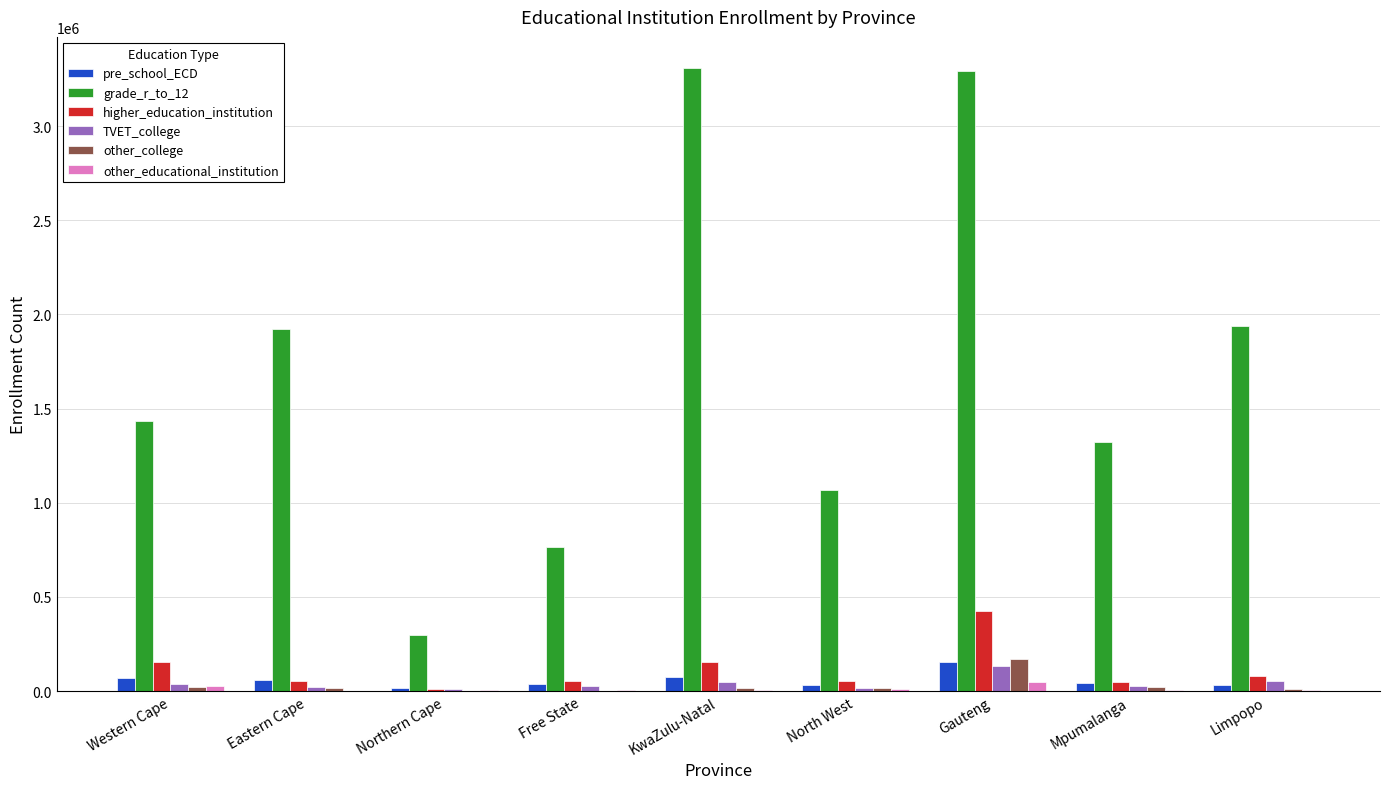

Are the bars grouped side by side (vs. stacked)?

Yes